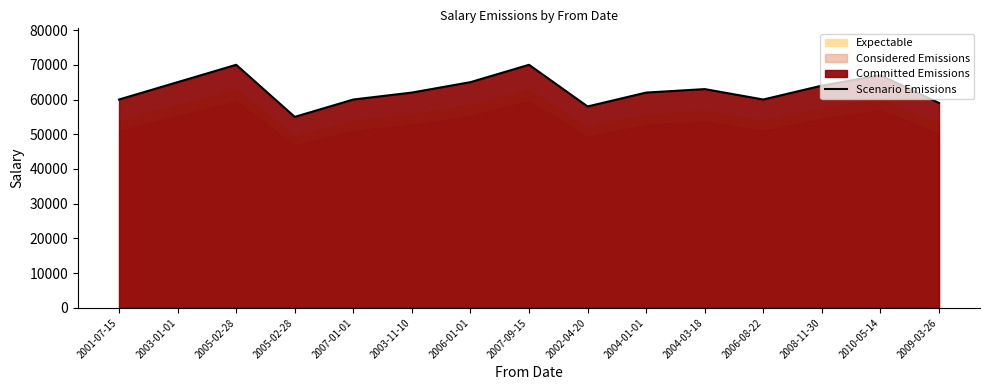

What is the value of the 8th point from the left?

70000